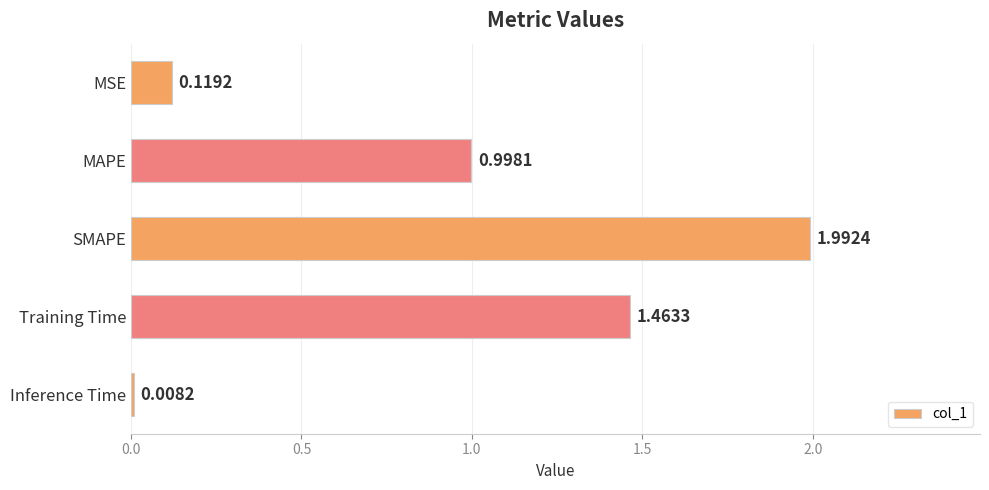

What is the maximum value shown in the chart?

2.0